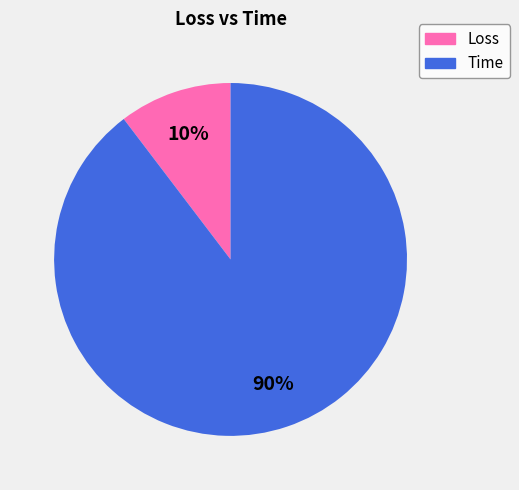

Do Loss and Time together represent more than half of the pie?

Yes